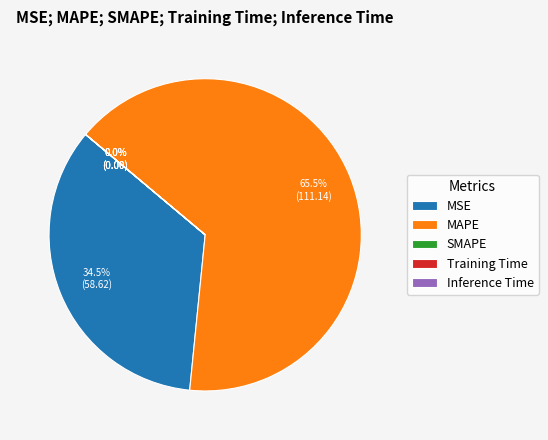

Which slice is the largest?

MAPE